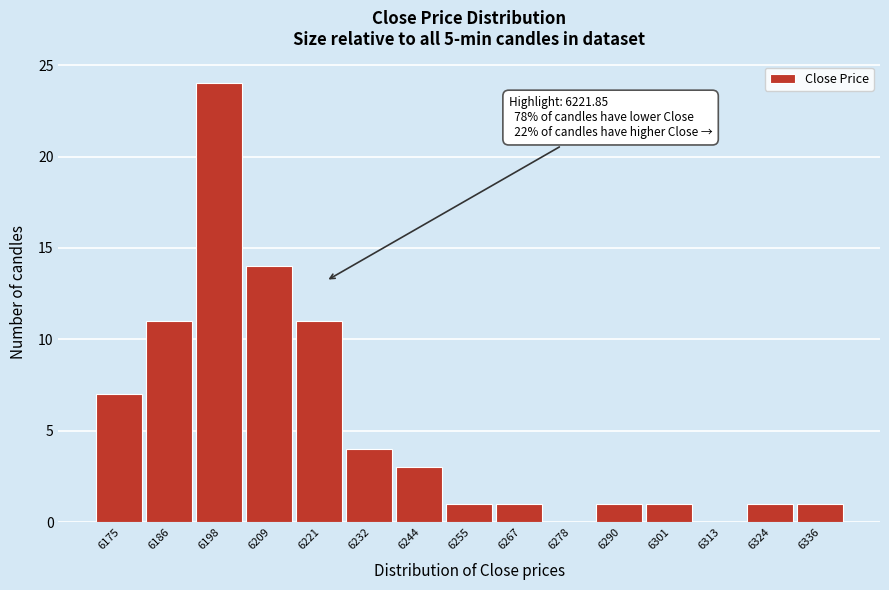

Which range on the x-axis has the tallest bar?

6192 to 6204